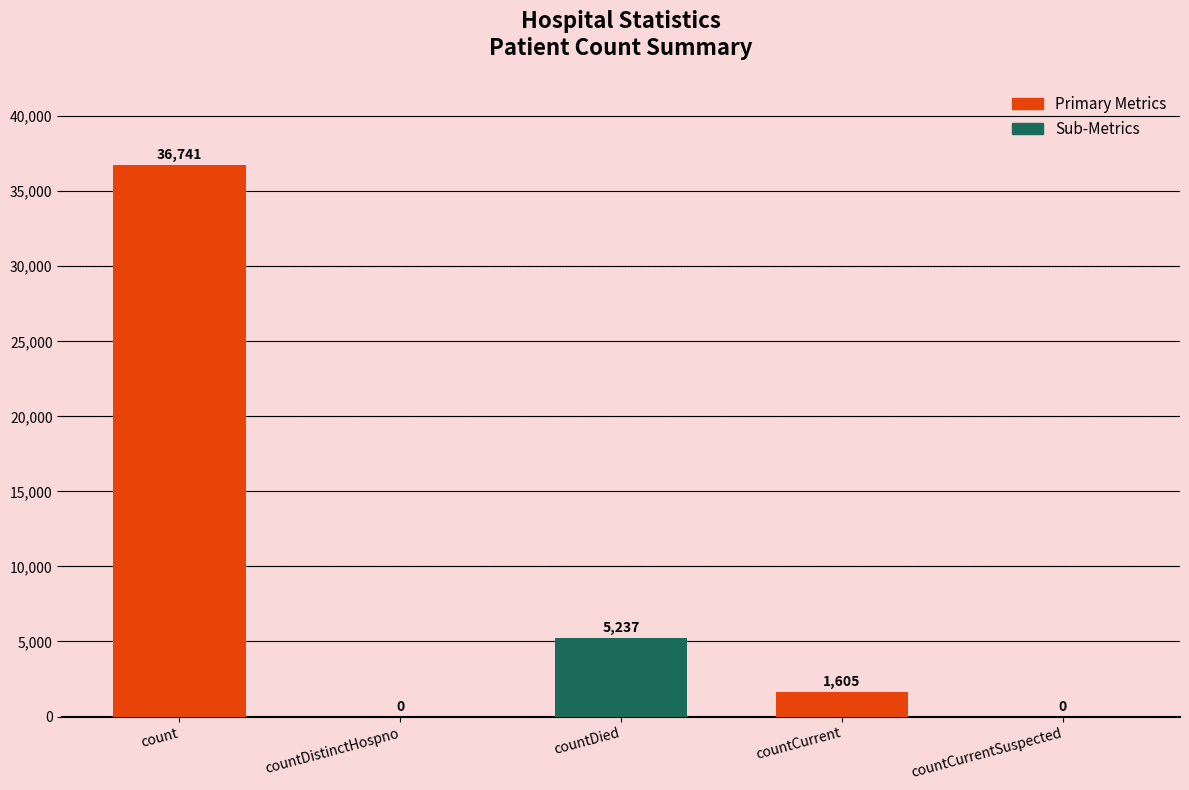

Are the bars horizontal?

No